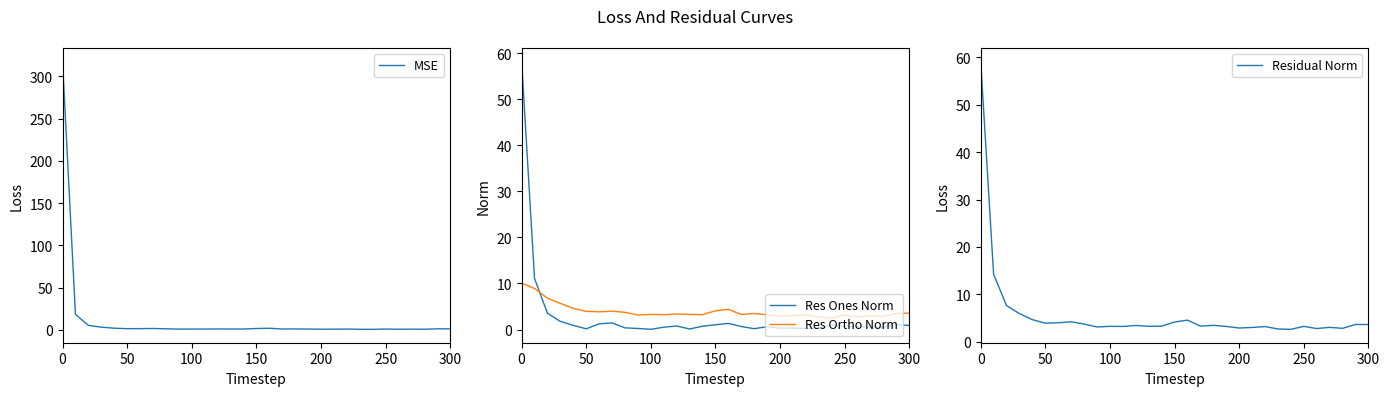

How many interior local peaks does the Res Ones Norm series have?

6